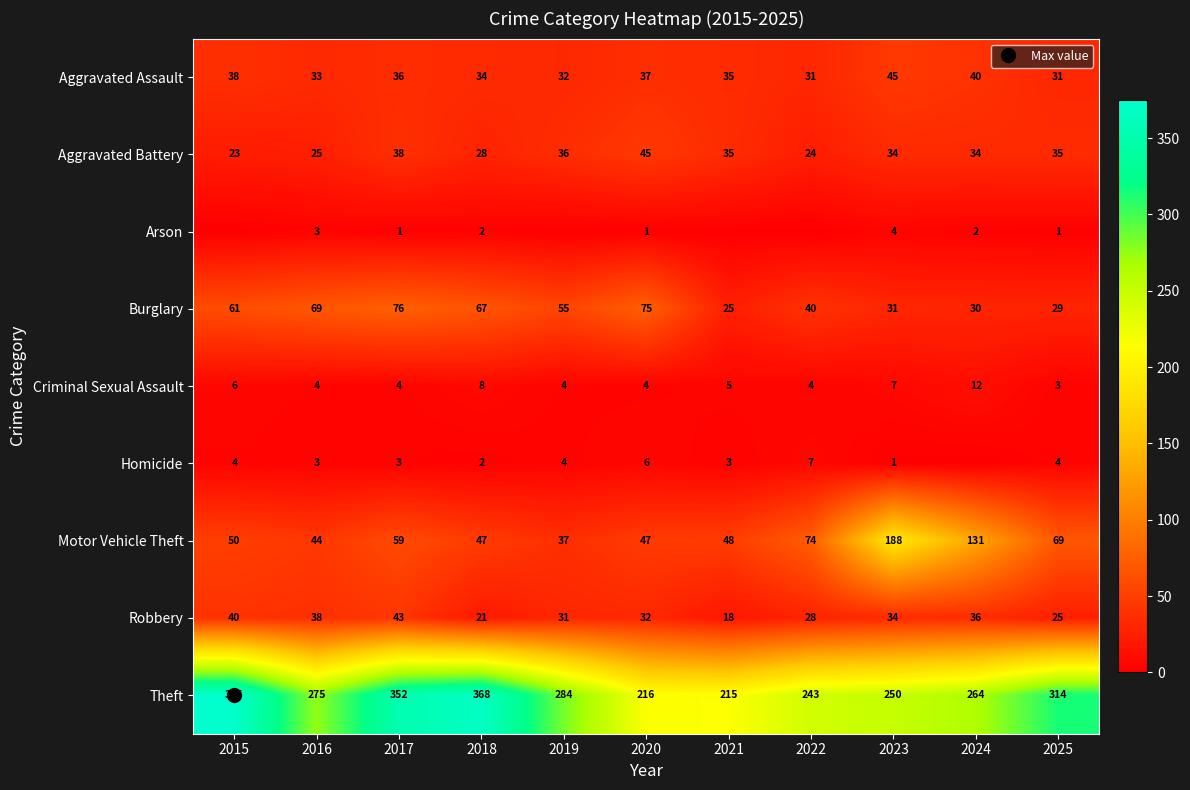

What is the total value across all series at 2023?

594